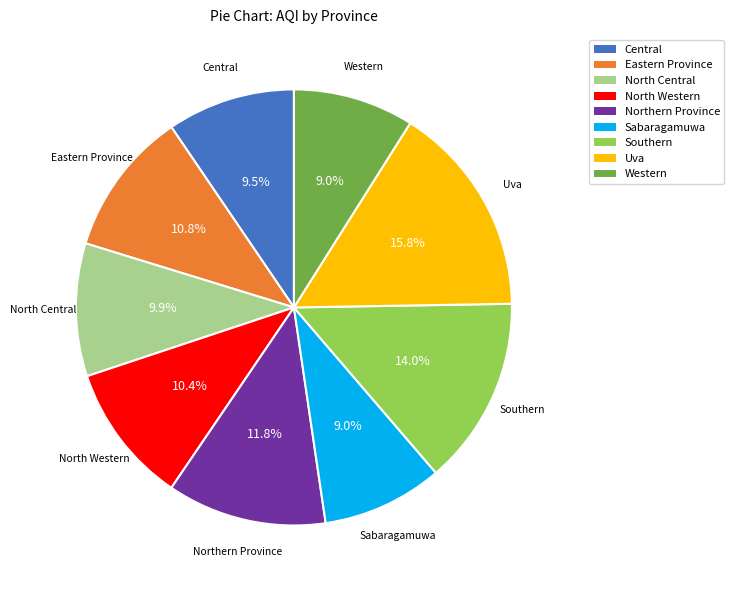

Which category has the biggest portion of the pie?

Uva